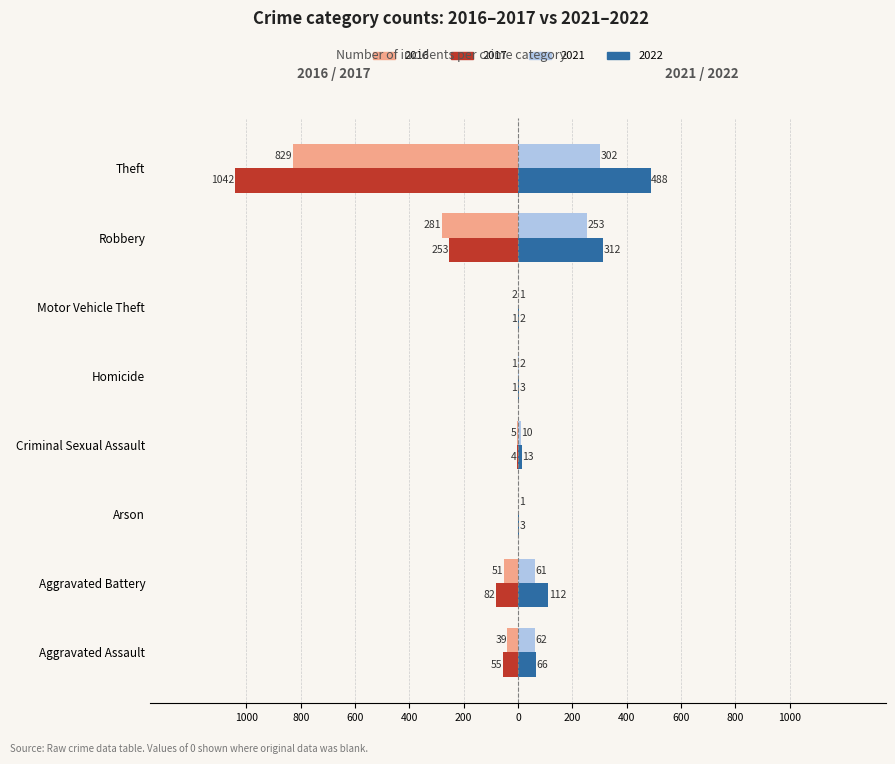

What are all the series names shown in the legend?

2016, 2017, 2021, 2022